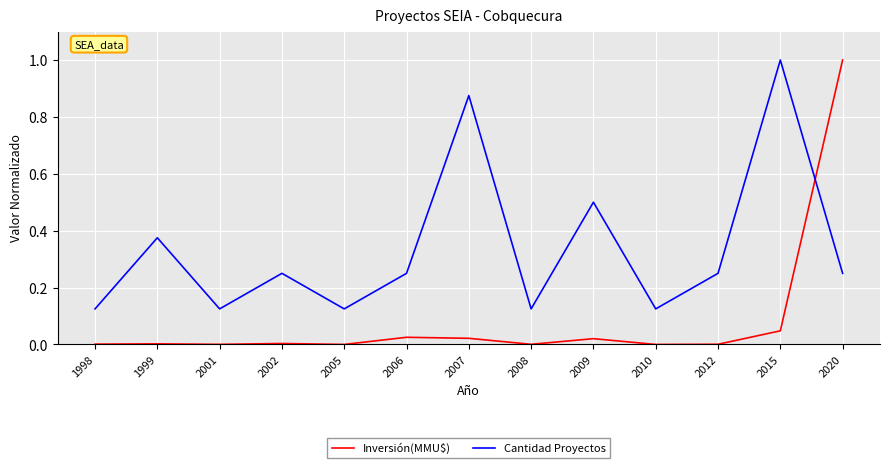

True or false: Cantidad Proyectos has more than 2 points higher than both neighbors.

True